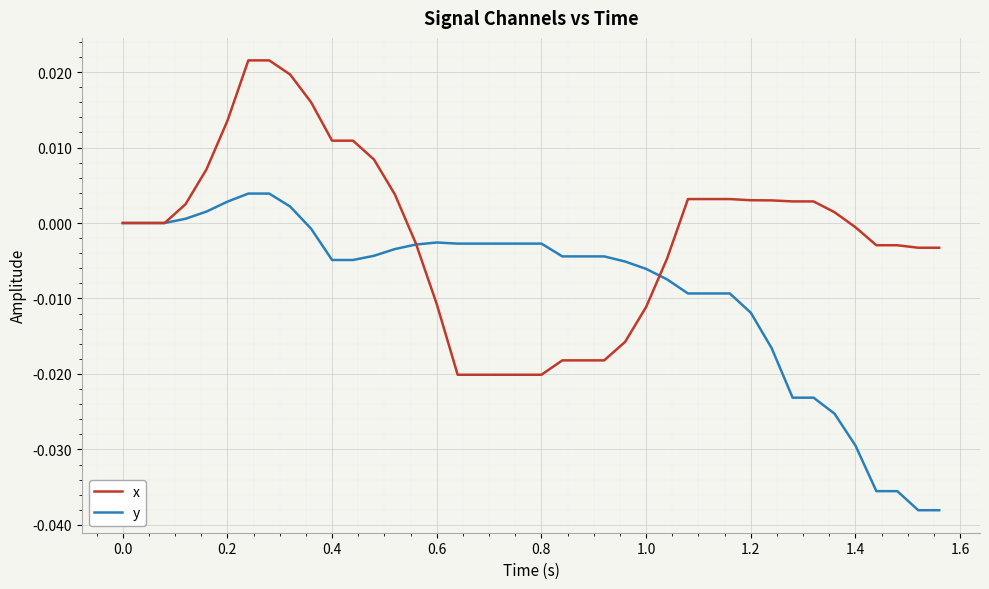

Which series has the largest total across all categories?

x